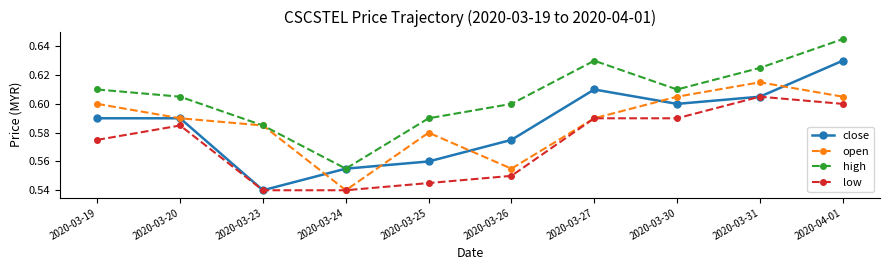

What is the label of the 5th point from the left?

2020-03-25